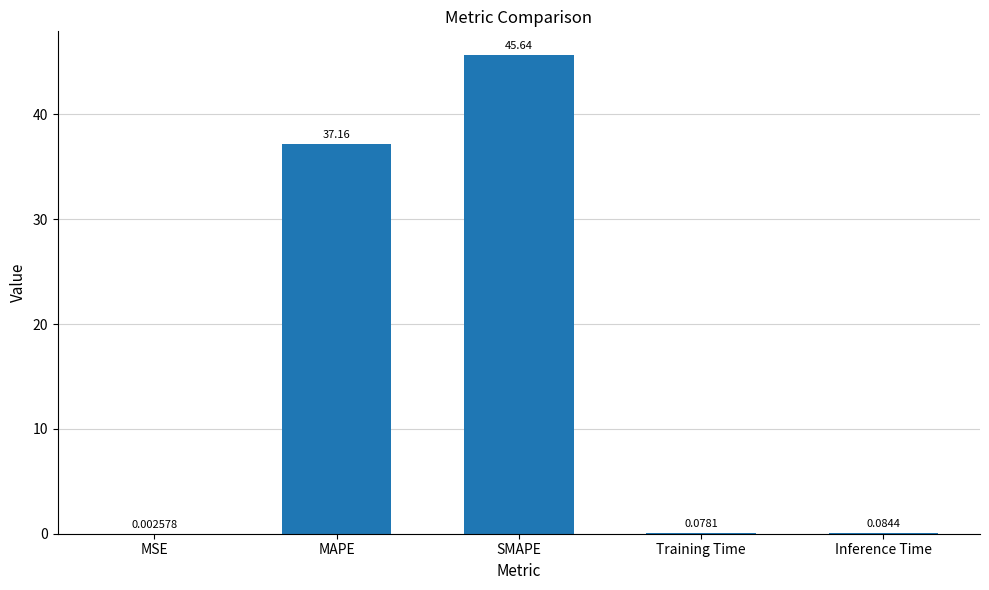

Does the chart contain stacked bars?

No